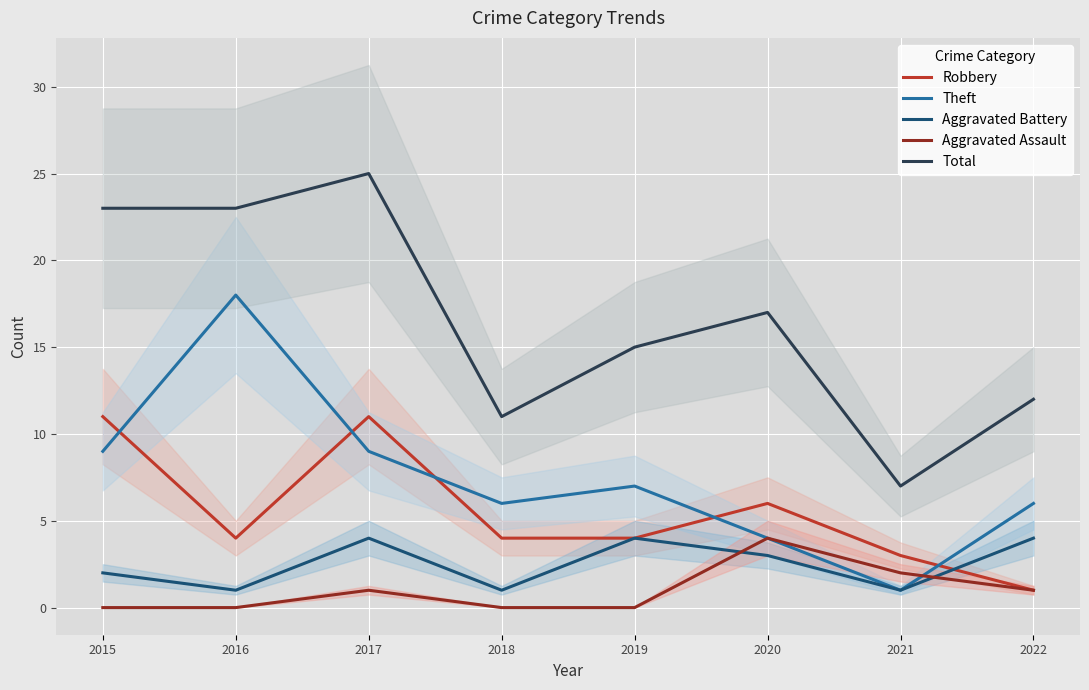

True or false: Aggravated Battery has a value of 1 at 2021.

True